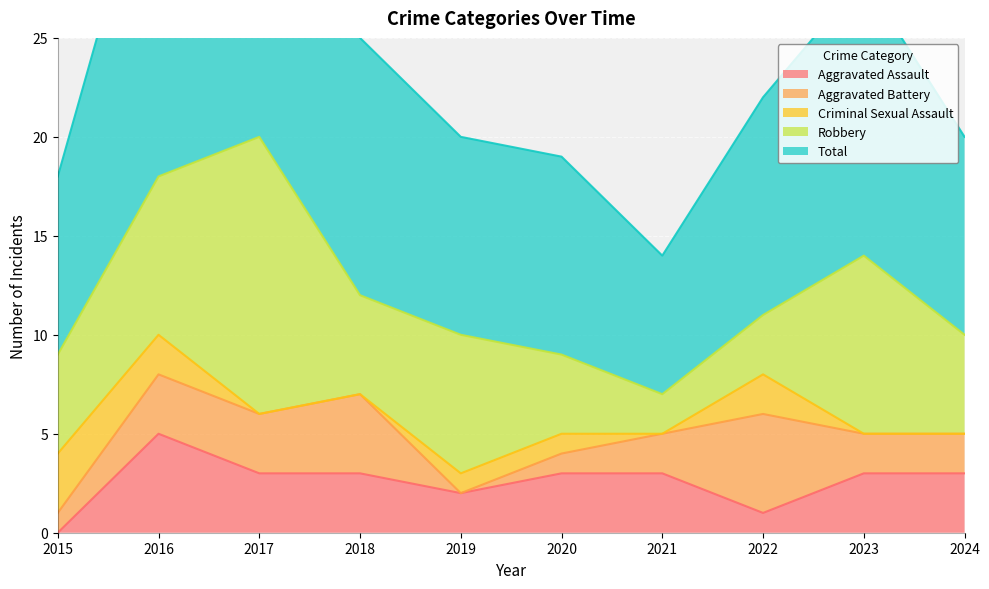

What are all the series names shown in the legend?

Aggravated Assault, Aggravated Battery, Criminal Sexual Assault, Robbery, Total